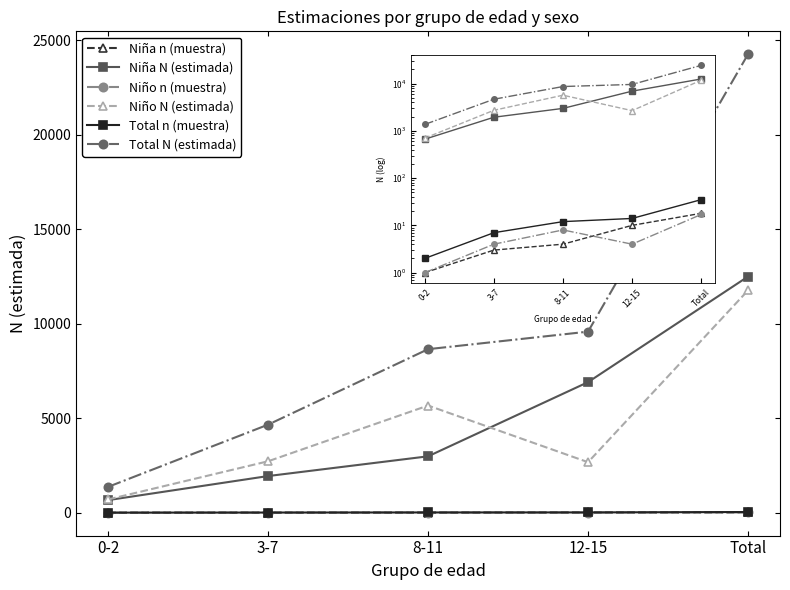

Rank the series by their maximum value, from lowest to highest.

Niño n (muestra), Niña n (muestra), Total n (muestra), Niño N (estimada), Niña N (estimada), Total N (estimada)